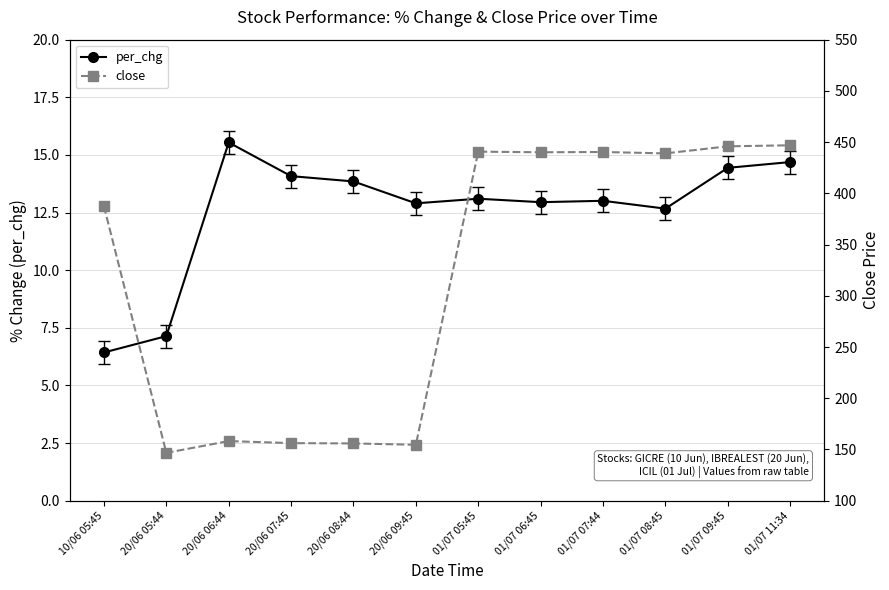

How many categories are shown in the chart?

12